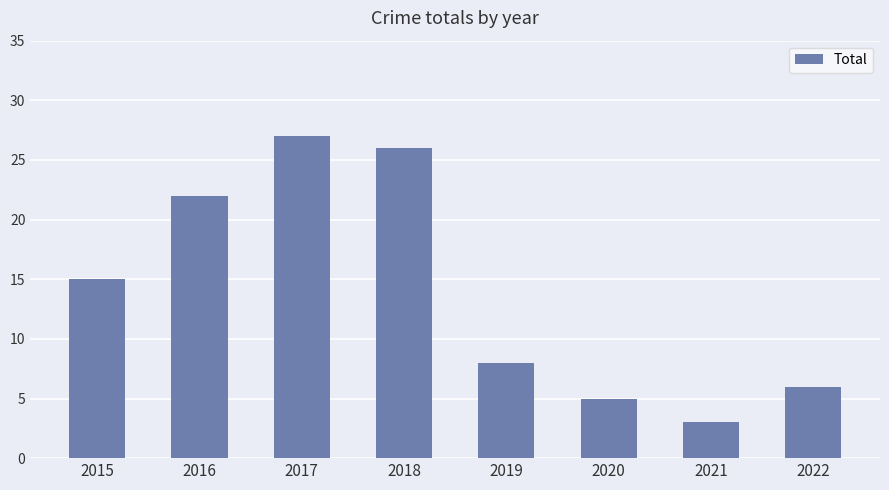

List the labels in order of value, largest first.

2017, 2018, 2016, 2015, 2019, 2022, 2020, 2021